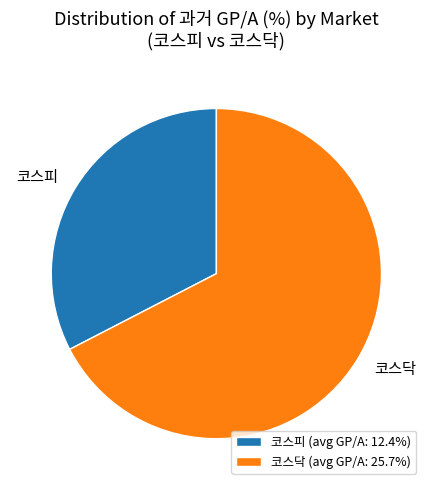

Is the sum of 코스피 and 코스닥 greater than half?

Yes